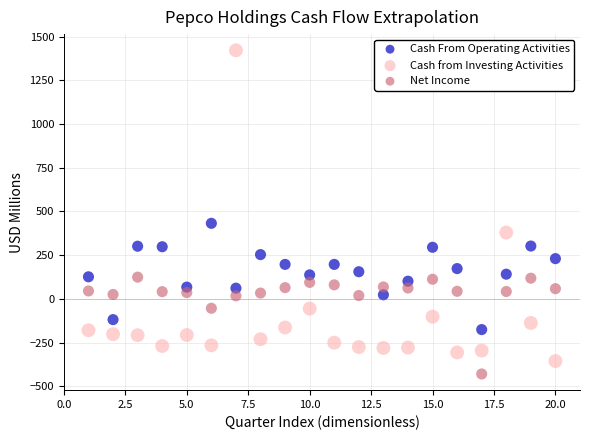

Which series has the widest spread of Y values?

Cash from Investing Activities